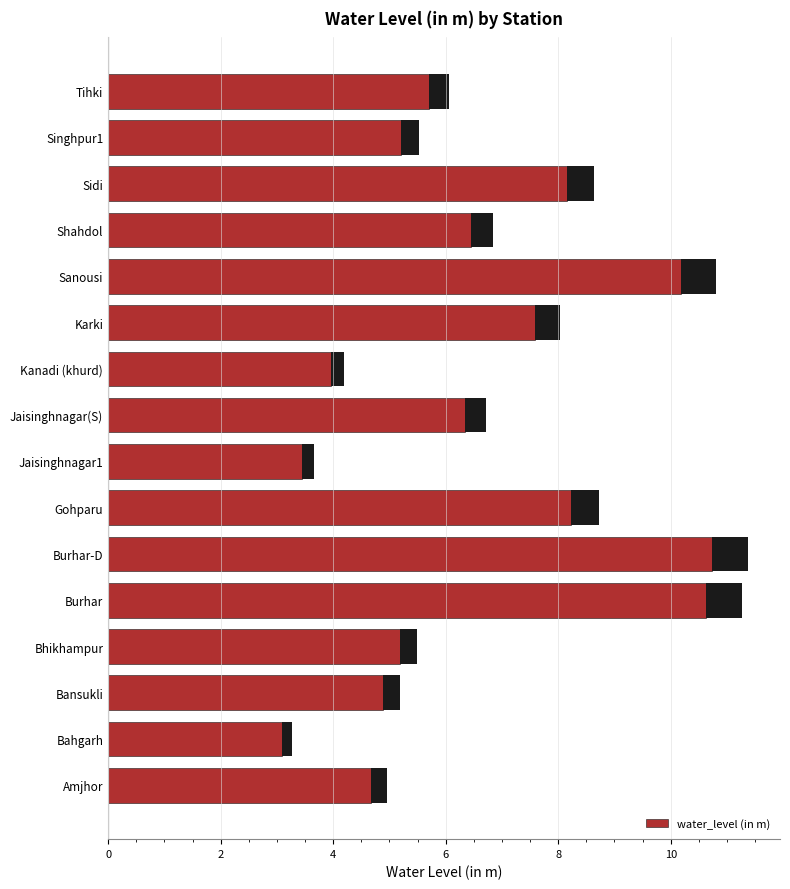

The value of water_level (in m) at Karki is 3.1. True or false?

False